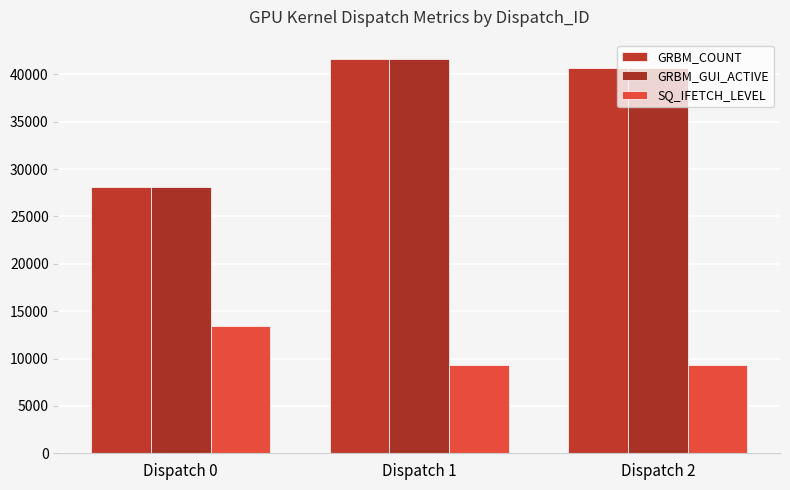

What is the difference between the GRBM_COUNT values at Dispatch 1 and Dispatch 2?

942